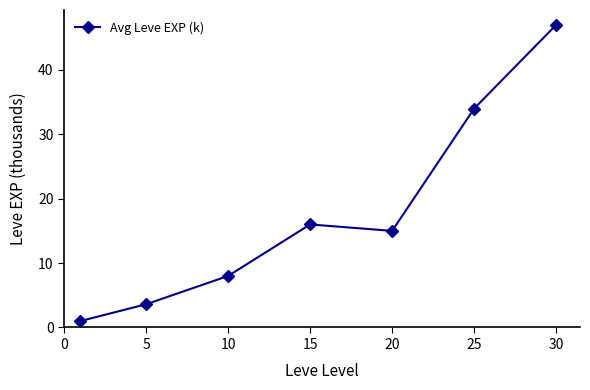

What is the average value?

17.8